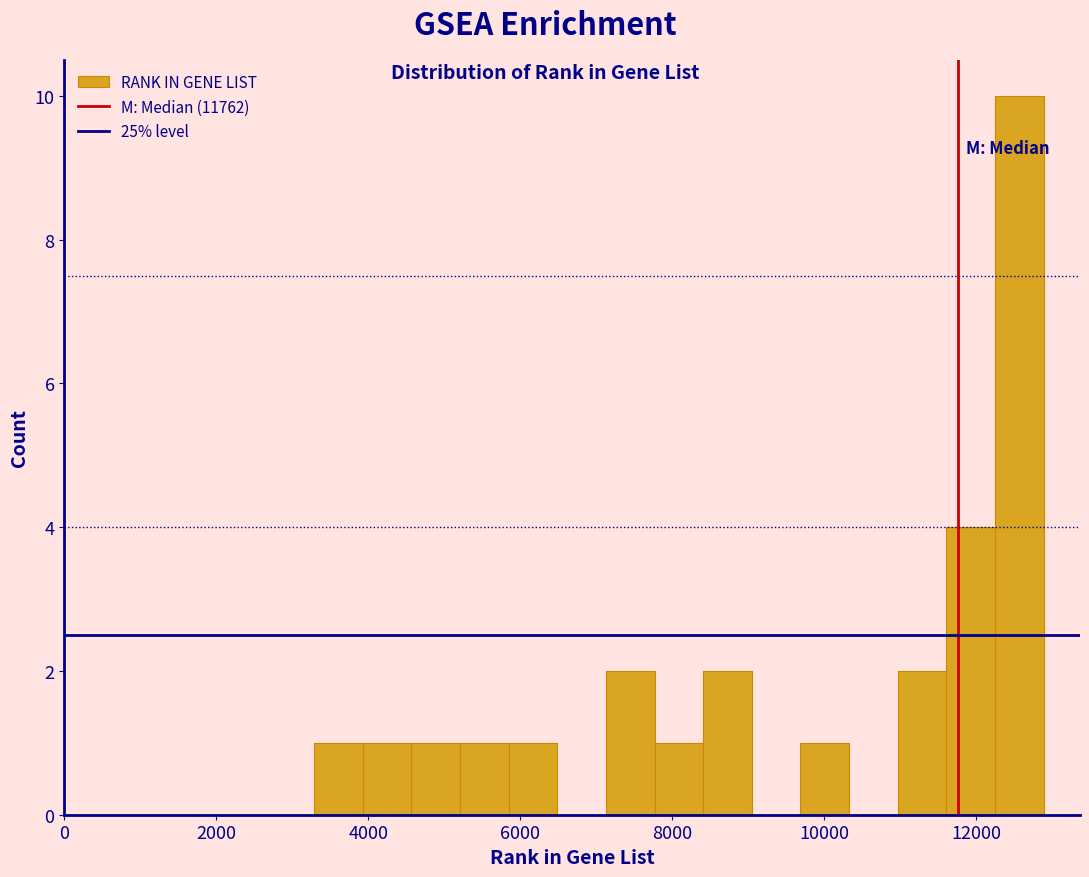

Around what value on the x-axis is the tallest bar? Give the approximate position of its centre, as read against the axis.

12600